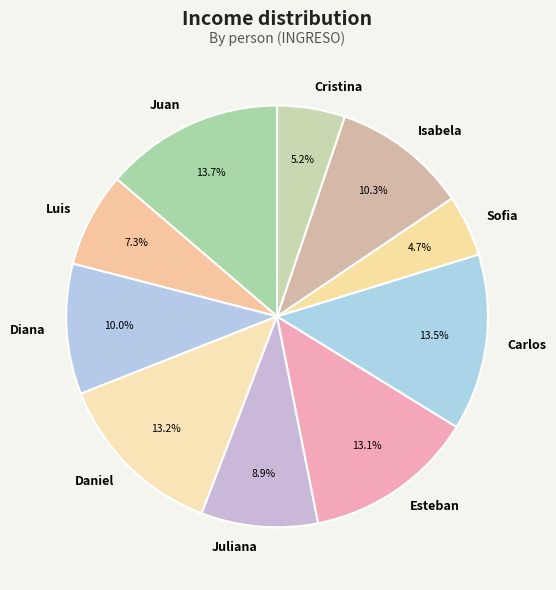

Is there a majority slice in this chart?

No